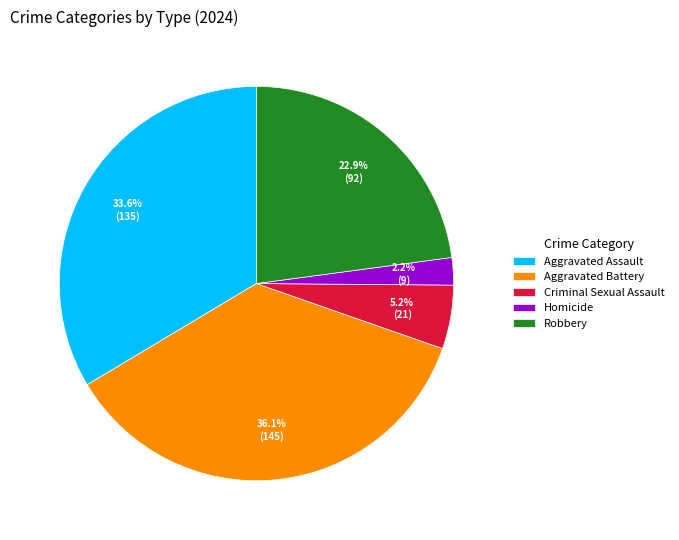

What is the total percentage of Aggravated Assault and Criminal Sexual Assault?

38.8%